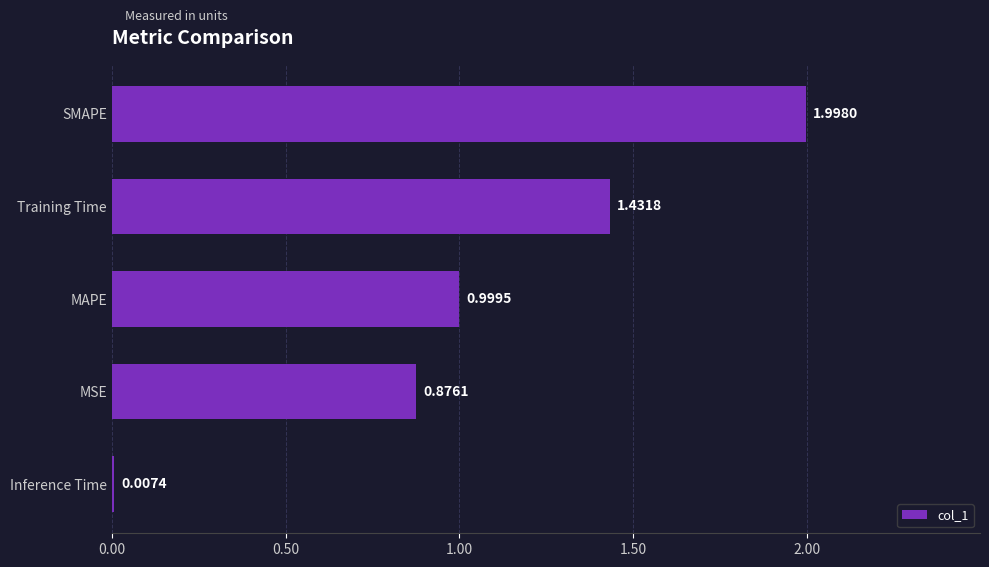

At which category does the chart reach its peak across all series?

SMAPE